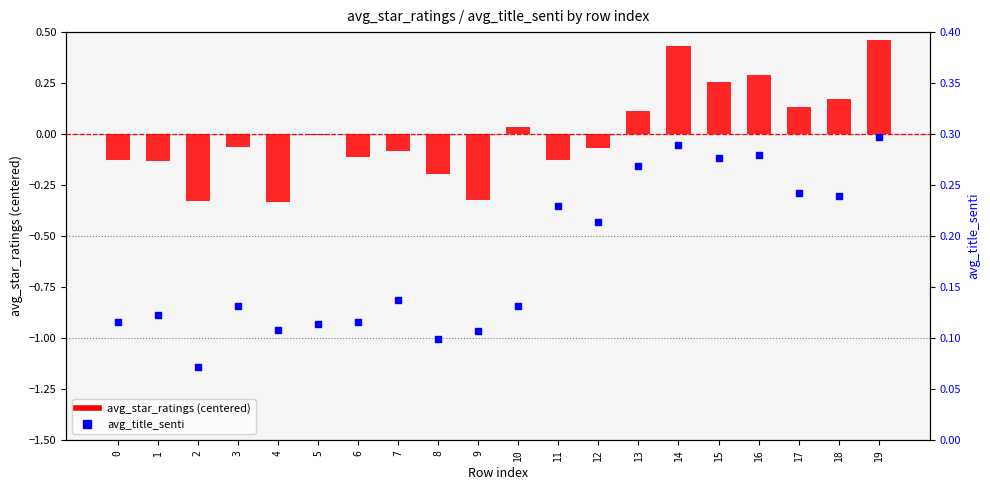

Which series contains the lowest Y value?

avg_star_ratings (centered)